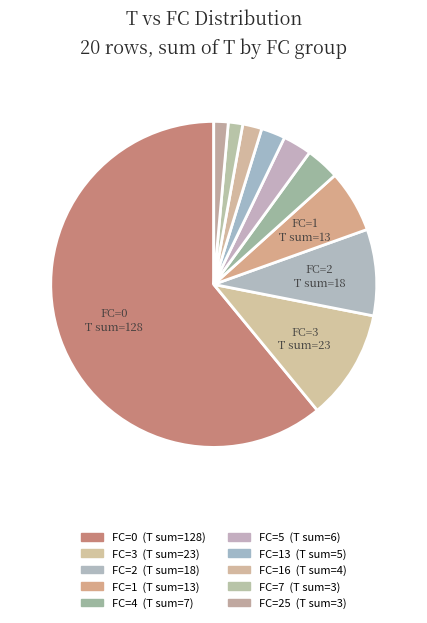

How many segments does this pie chart have?

10